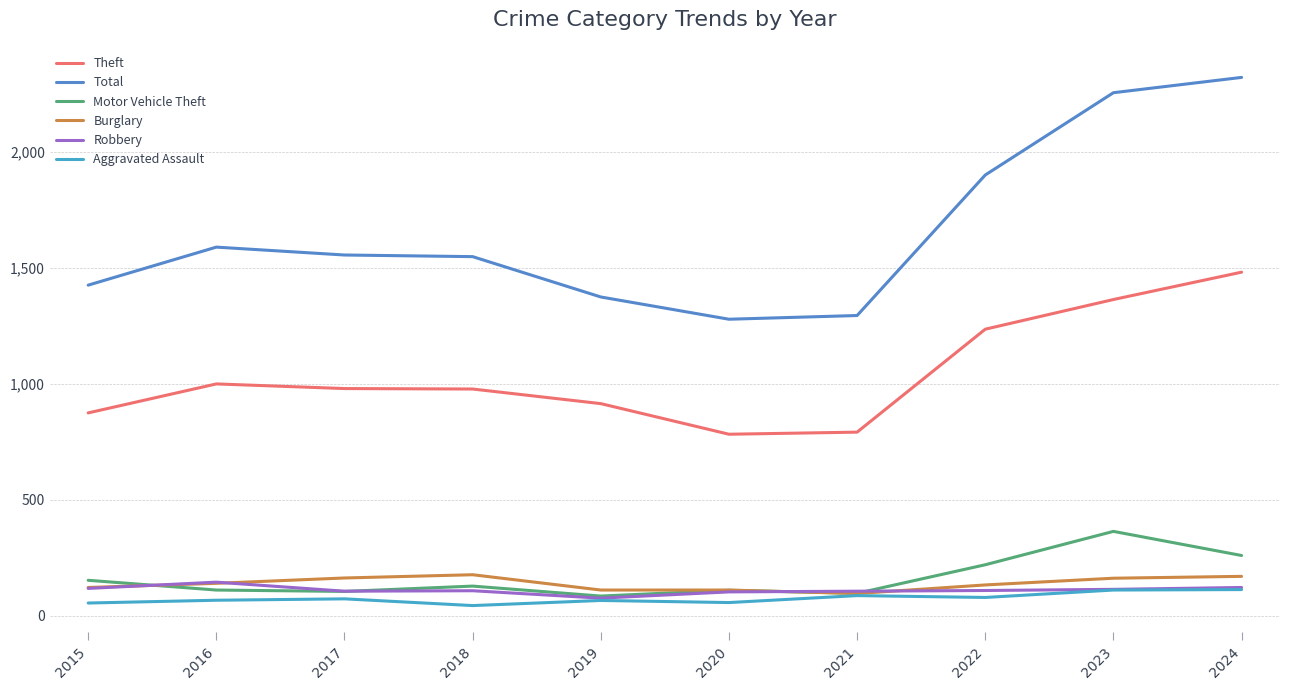

Is it true that Theft equals 1481 at 2024?

True